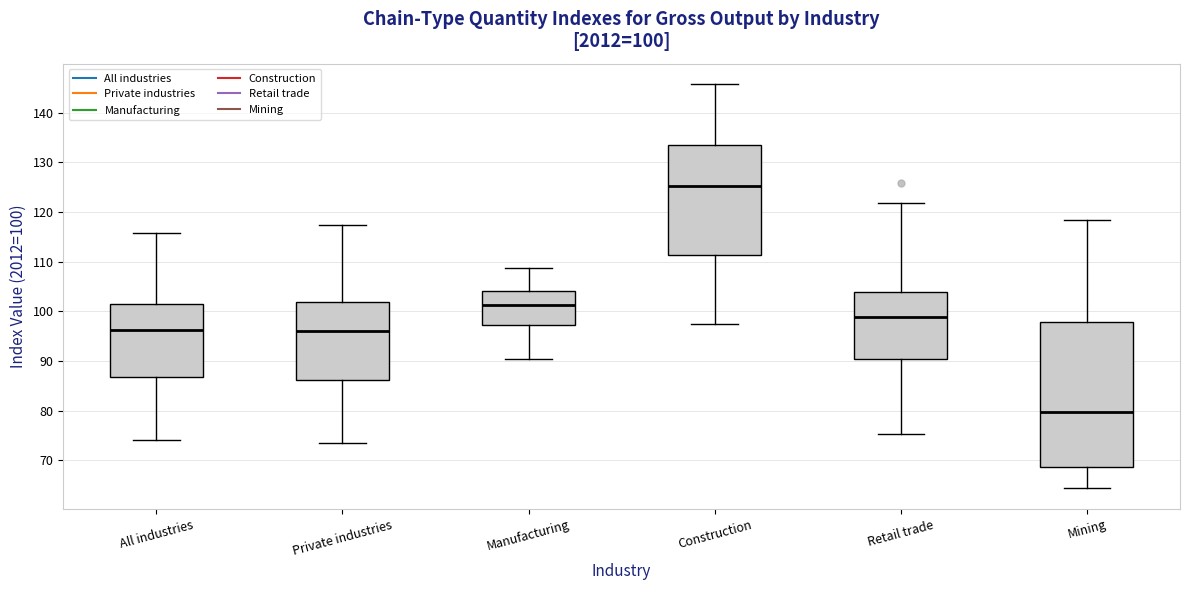

Which box's median line is the highest?

Construction